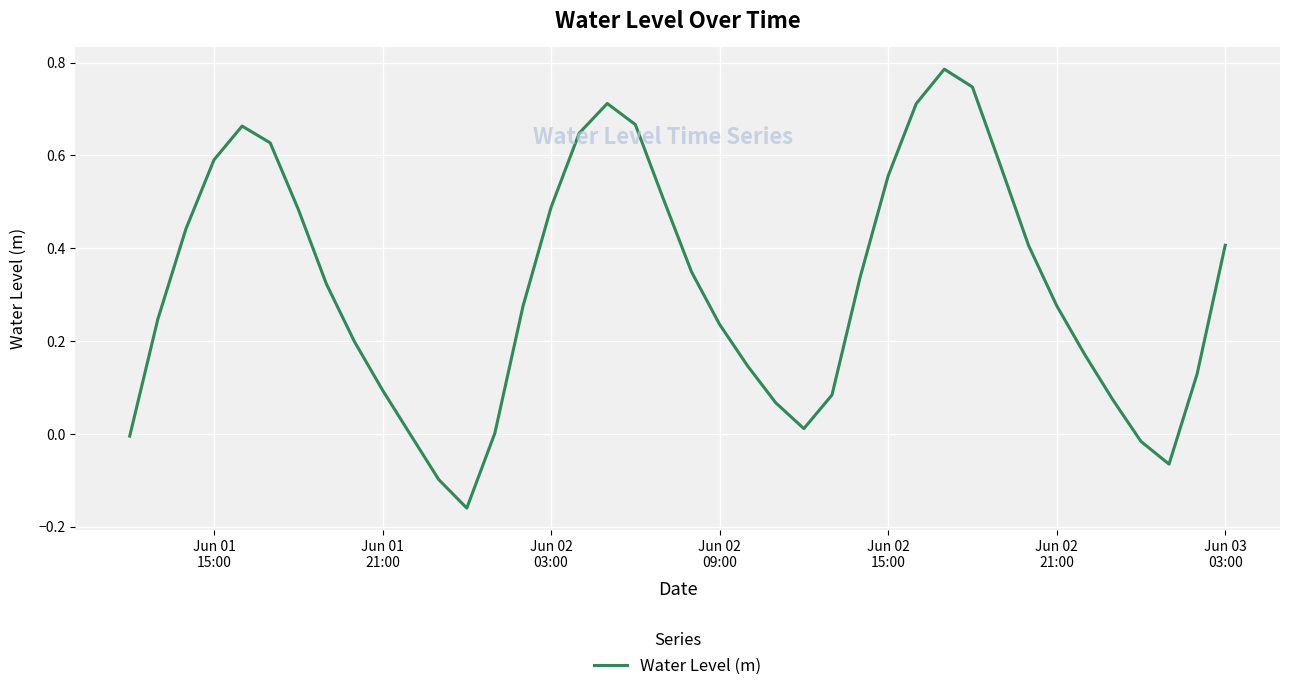

How many interior local valleys (lower than both neighbors) does the data have?

3